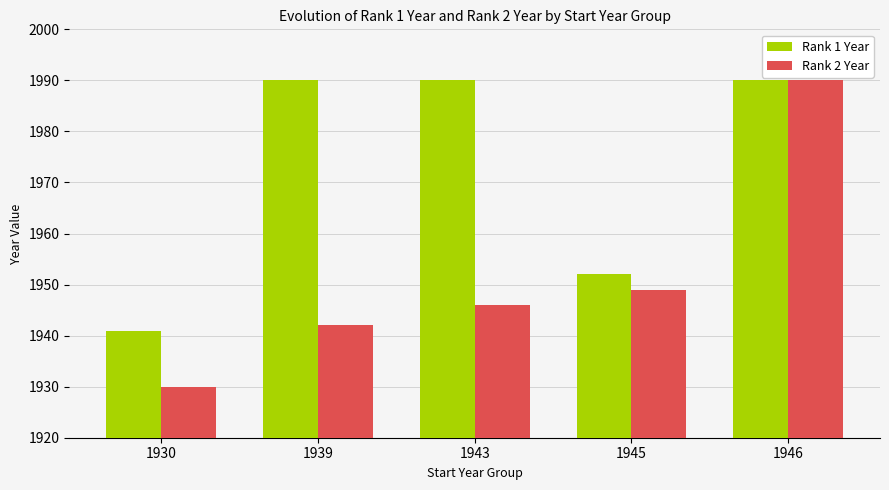

What is the maximum value for Rank 1 Year?

1990